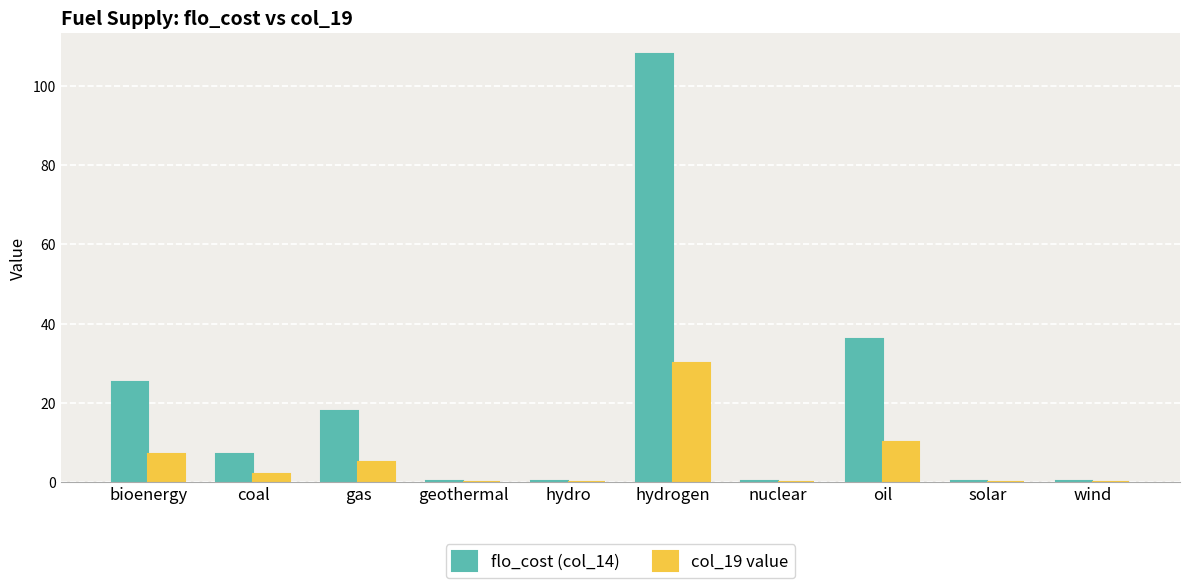

What is the maximum value shown in the chart?

108.0